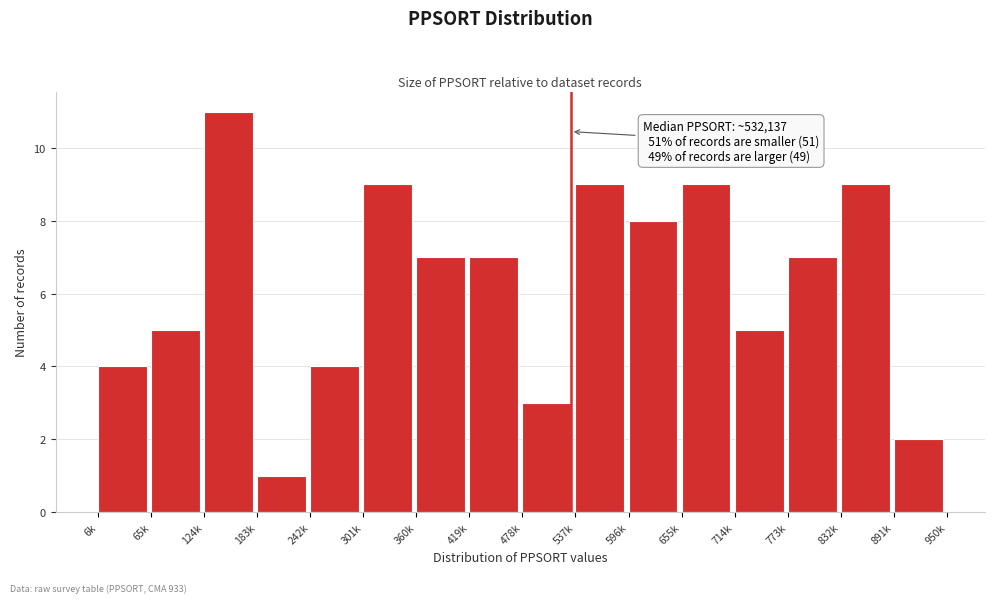

Reading right to left, transcribe all the data shown in this chart.

2	9	7	5	9	8	9	3	7	7	9	4	1	11	5	4